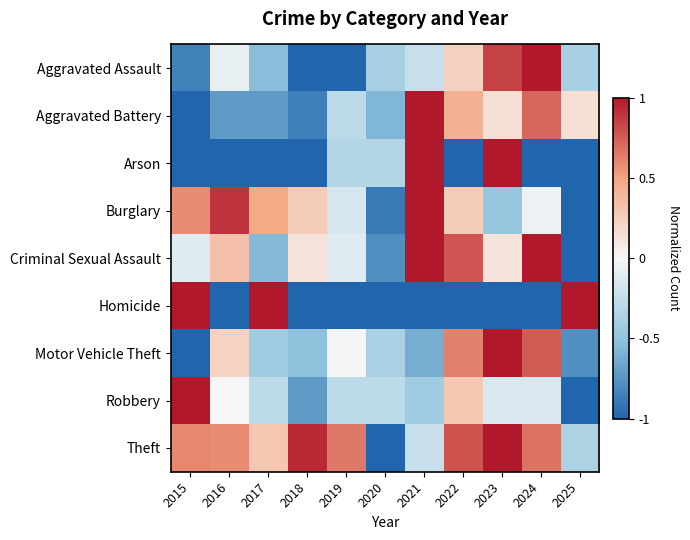

Reading left to right, list all the values displayed in this chart.

Aggravated Assault: 2015=-0.8	2016=-0.1	2017=-0.5	2018=-1.0	2019=-1.0	2020=-0.4	2021=-0.2	2022=0.2	2023=0.8	2024=1.0	2025=-0.4
Aggravated Battery: 2015=-1.0	2016=-0.7	2017=-0.7	2018=-0.9	2019=-0.3	2020=-0.6	2021=1.0	2022=0.4	2023=0.1	2024=0.7	2025=0.1
Arson: 2015=-1.0	2016=-1.0	2017=-1.0	2018=-1.0	2019=-0.3	2020=-0.3	2021=1.0	2022=-1.0	2023=1.0	2024=-1.0	2025=-1.0
Burglary: 2015=0.6	2016=0.9	2017=0.5	2018=0.3	2019=-0.2	2020=-0.9	2021=1.0	2022=0.3	2023=-0.5	2024=-0.1	2025=-1.0
Criminal Sexual Assault: 2015=-0.1	2016=0.3	2017=-0.6	2018=0.1	2019=-0.1	2020=-0.8	2021=1.0	2022=0.8	2023=0.1	2024=1.0	2025=-1.0
Homicide: 2015=1.0	2016=-1.0	2017=1.0	2018=-1.0	2019=-1.0	2020=-1.0	2021=-1.0	2022=-1.0	2023=-1.0	2024=-1.0	2025=1.0
Motor Vehicle Theft: 2015=-1.0	2016=0.2	2017=-0.4	2018=-0.5	2019=-0.0	2020=-0.4	2021=-0.6	2022=0.6	2023=1.0	2024=0.8	2025=-0.8
Robbery: 2015=1.0	2016=0.0	2017=-0.3	2018=-0.7	2019=-0.3	2020=-0.3	2021=-0.4	2022=0.3	2023=-0.1	2024=-0.1	2025=-1.0
Theft: 2015=0.6	2016=0.6	2017=0.3	2018=0.9	2019=0.7	2020=-1.0	2021=-0.2	2022=0.8	2023=1.0	2024=0.7	2025=-0.4